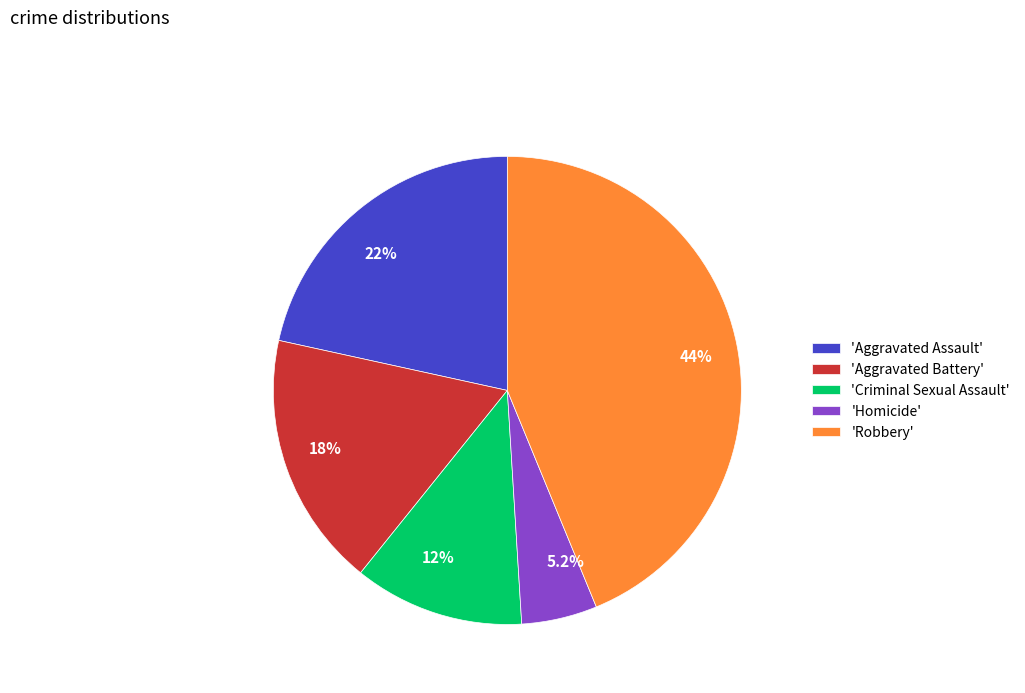

Does 44% account for over 50% of the chart?

No